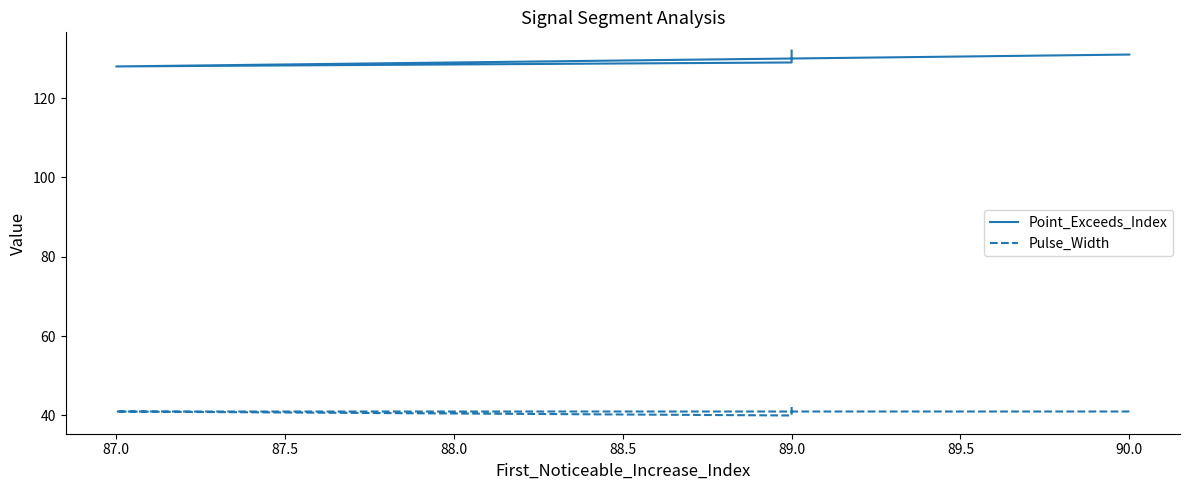

True or false: Pulse_Width and Point_Exceeds_Index intersect in this chart.

False